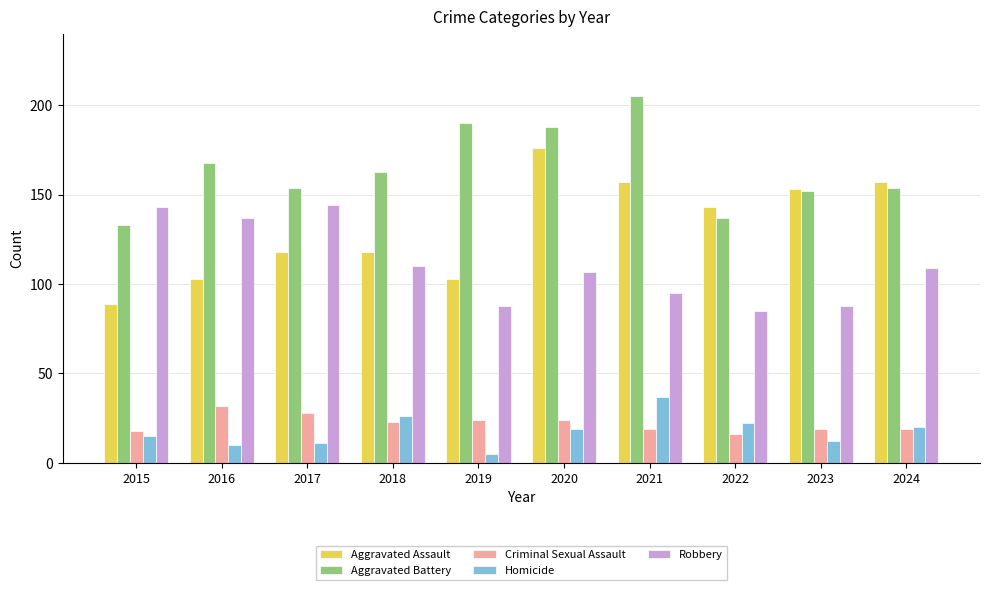

The value of Robbery at 2020 is 107. True or false?

True